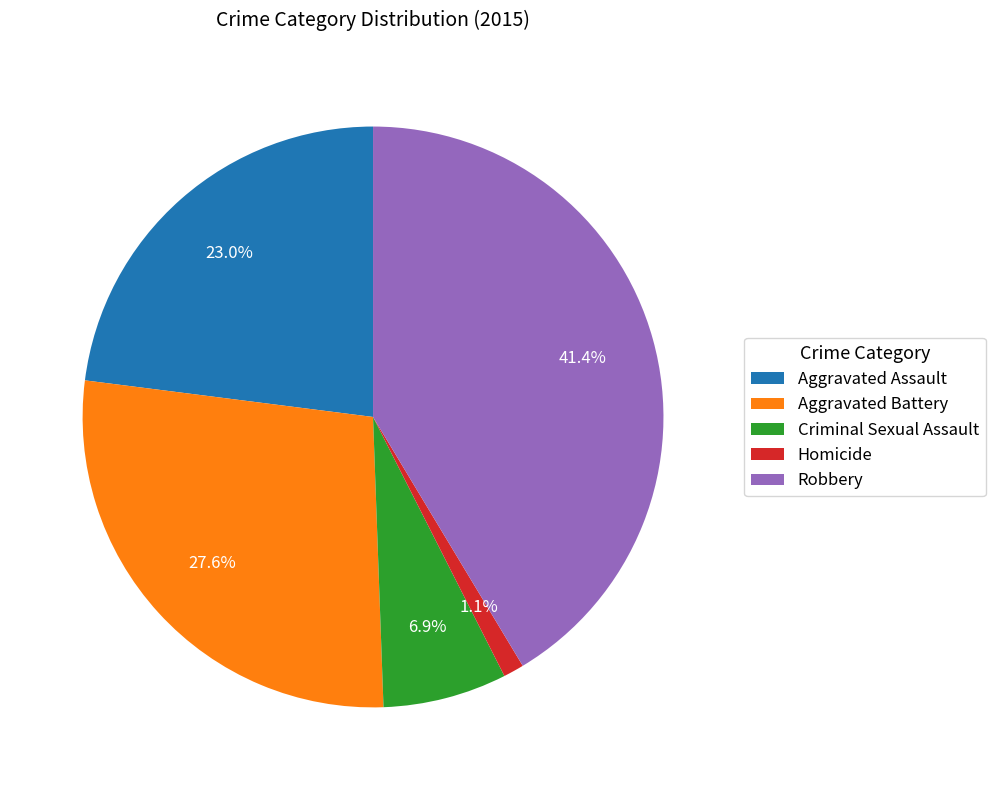

What percentage is the Aggravated Assault slice, to the nearest percent?

23%